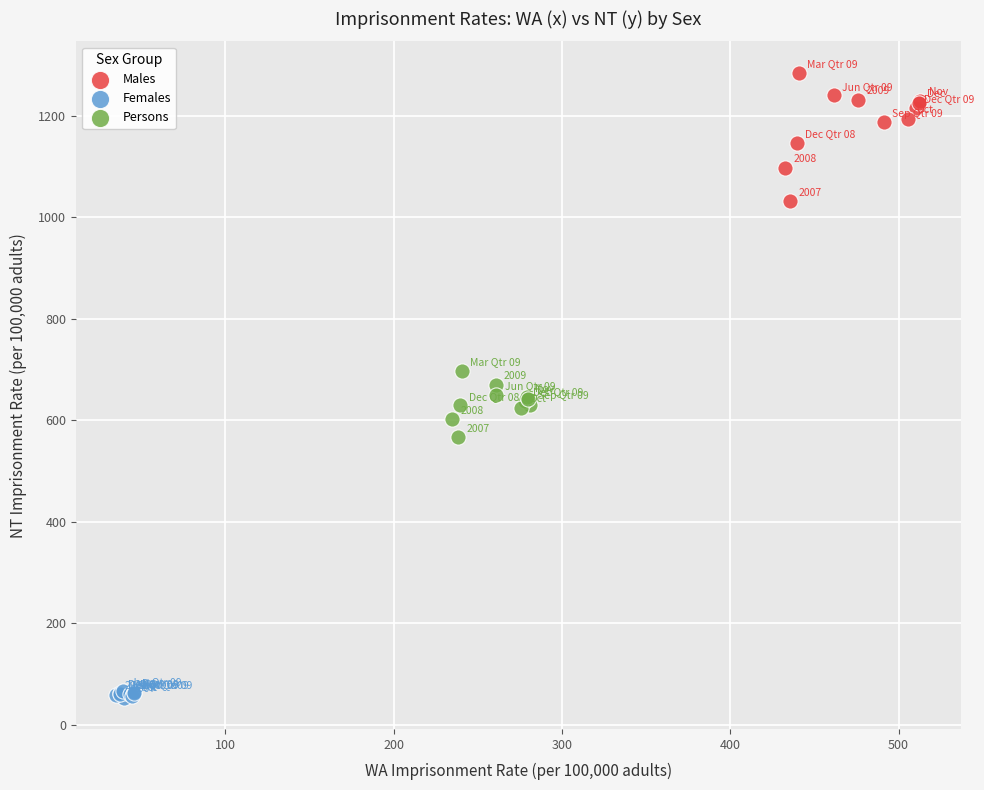

Which series has the largest Y range (max minus min)?

Males